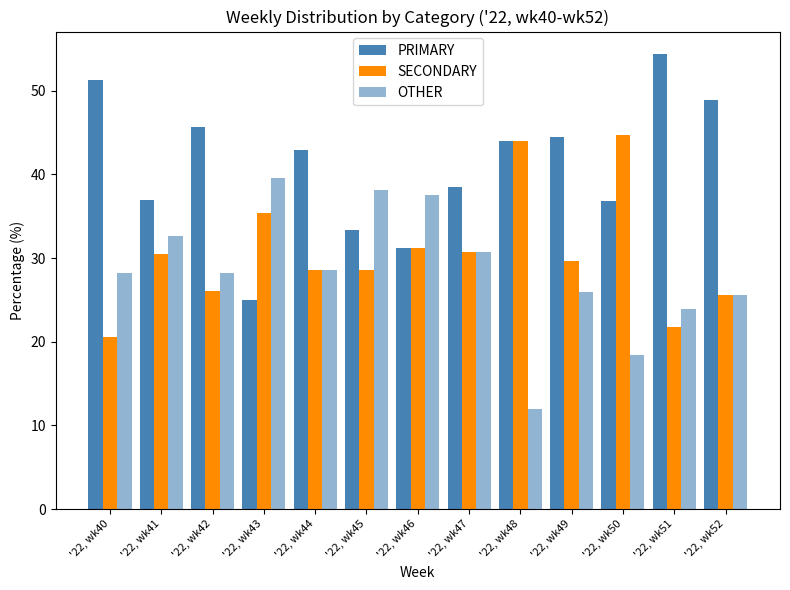

List the series in order of their peak value, highest first.

PRIMARY, SECONDARY, OTHER